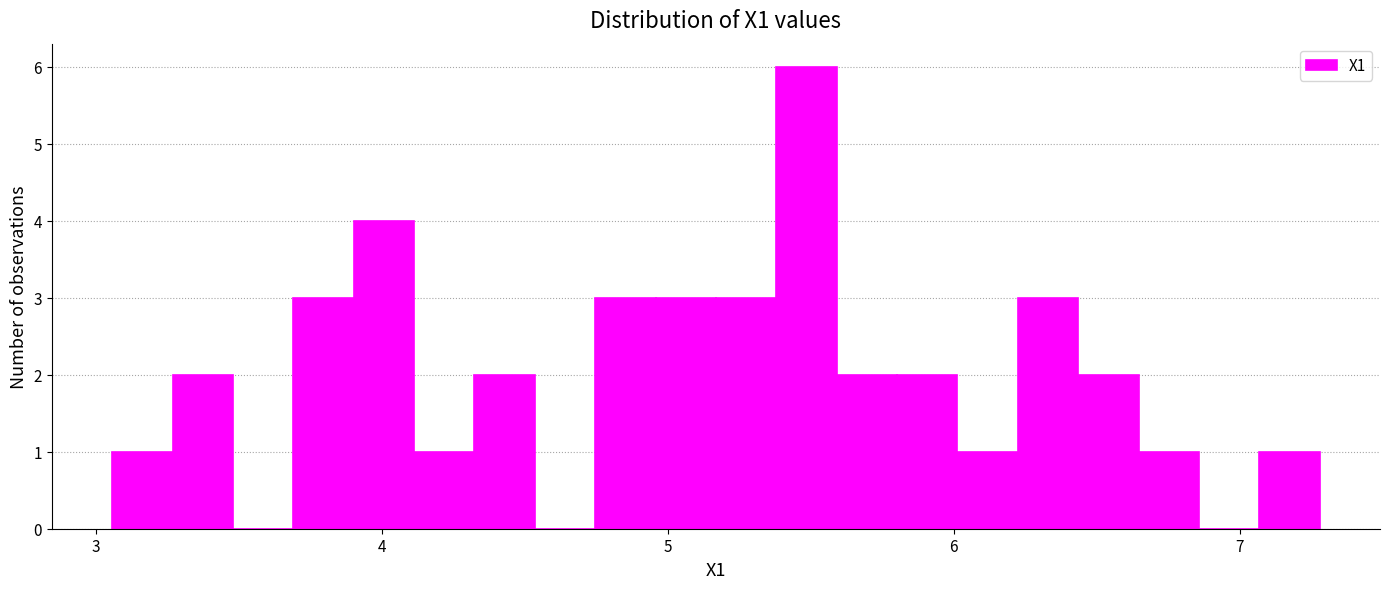

Around what value on the x-axis is the tallest bar? Give the approximate position of its centre, as read against the axis.

5.5